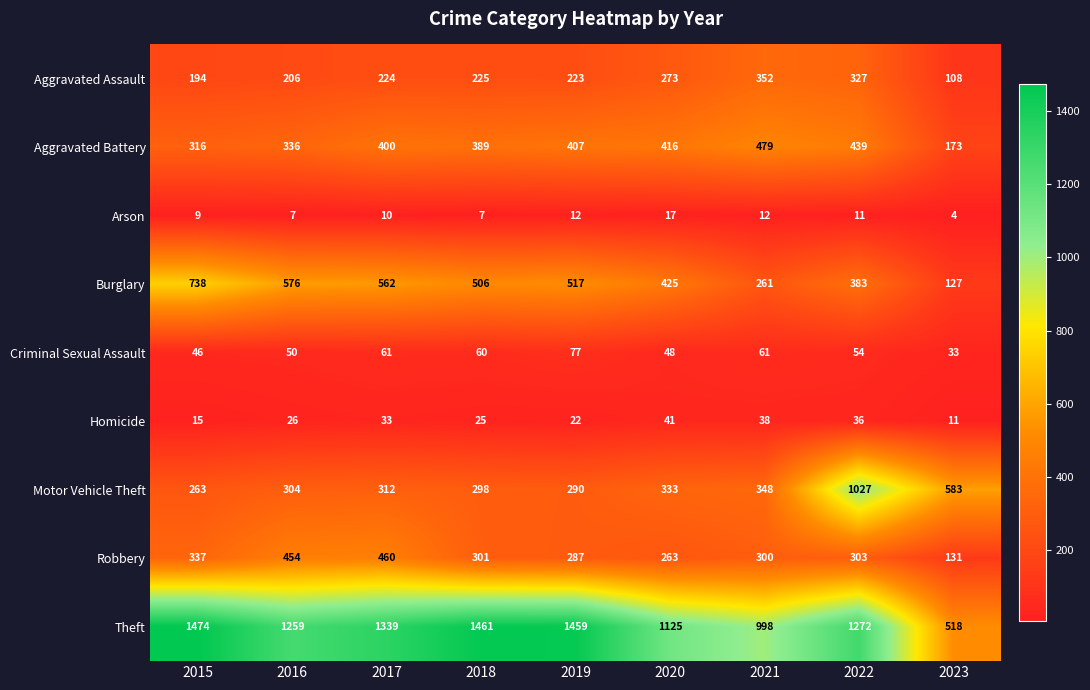

Read the Homicide value at 2017.

33